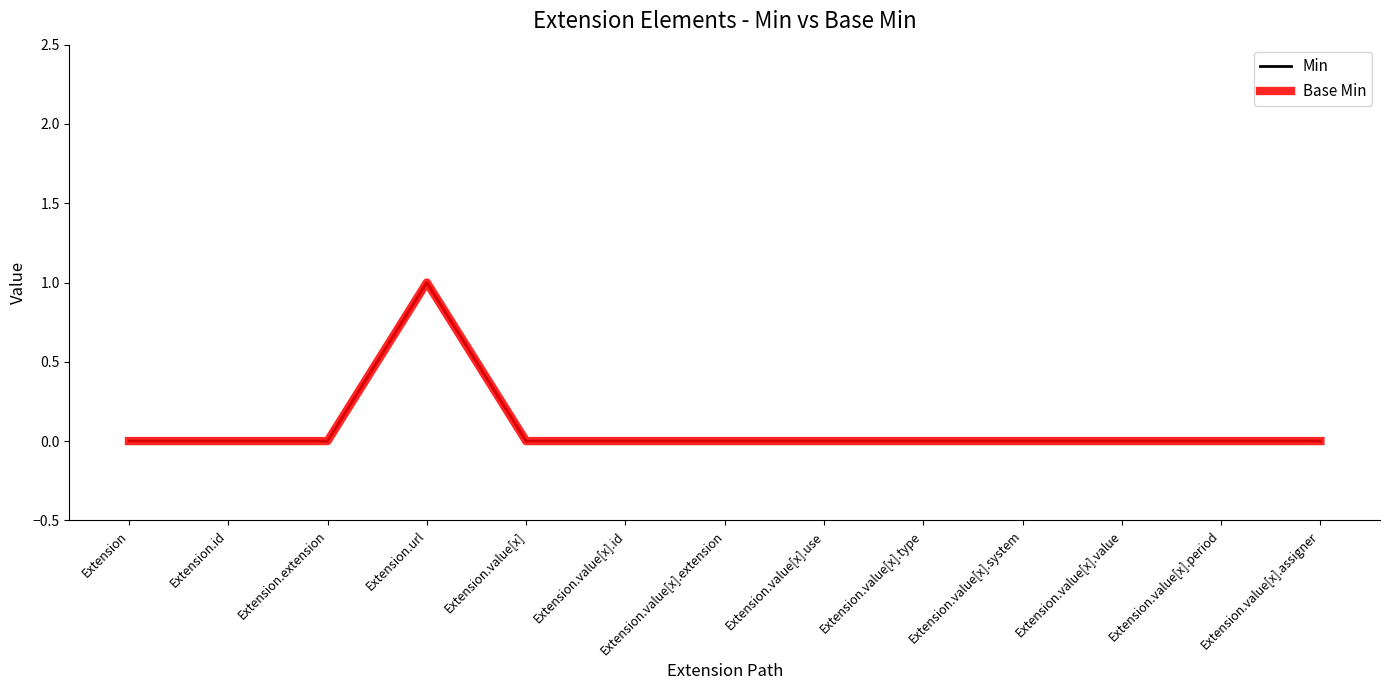

True or false: Min and Base Min intersect in this chart.

False